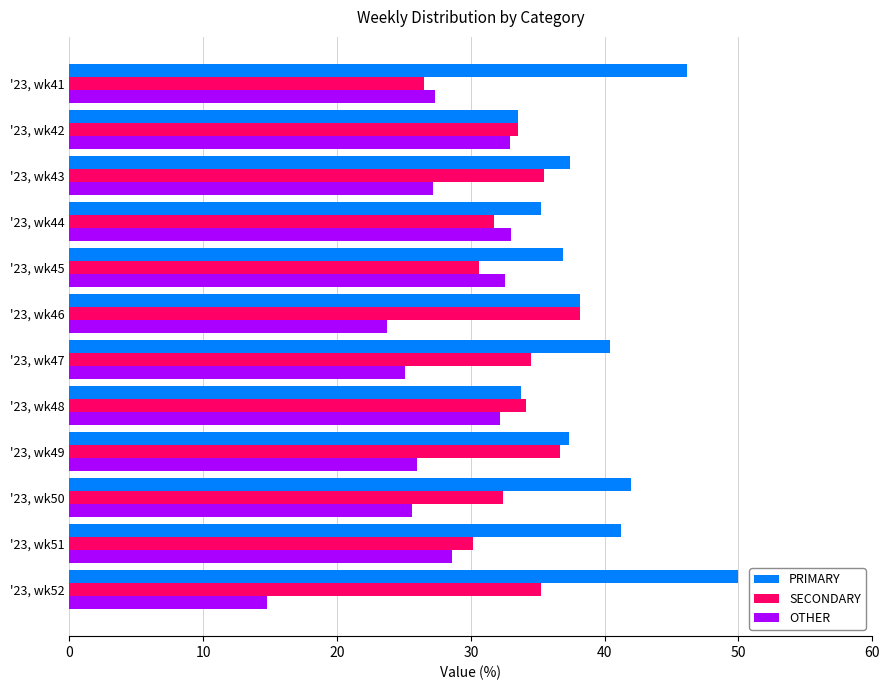

What is the difference between the second highest and second lowest values in the PRIMARY series?

12.4